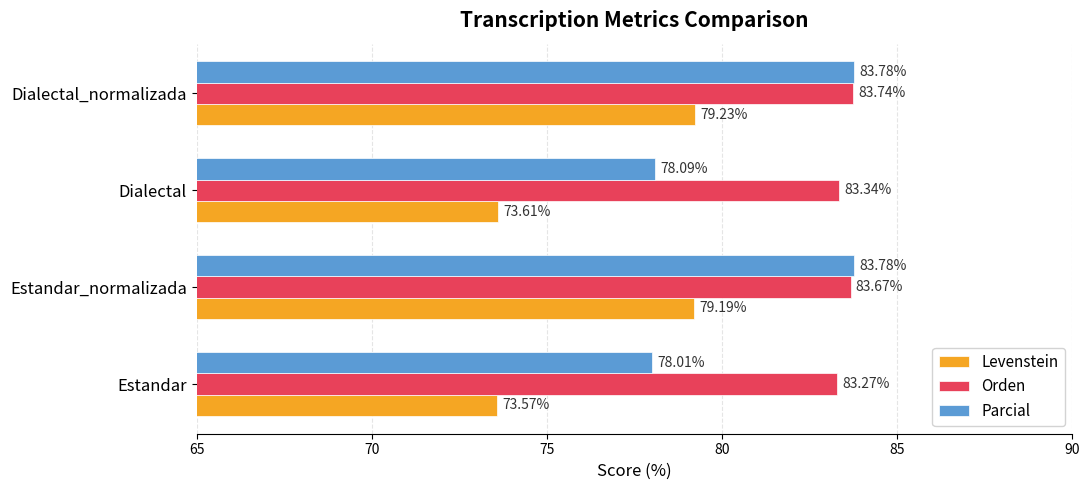

What is the sum of all Levenstein values?

305.6